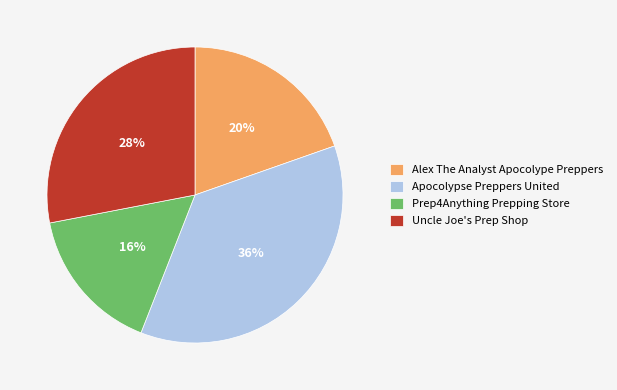

How many slices are in this pie chart?

4